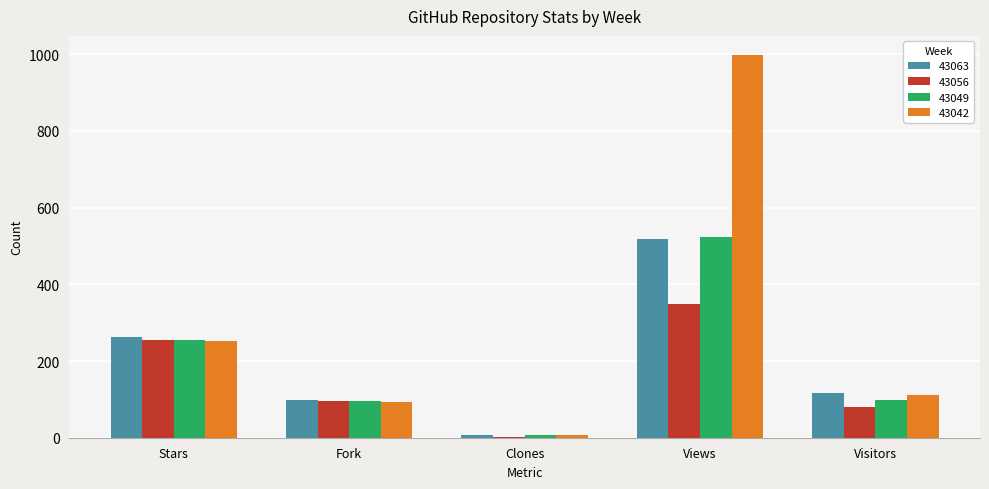

Which series changed the most between Clones and Views?

43042